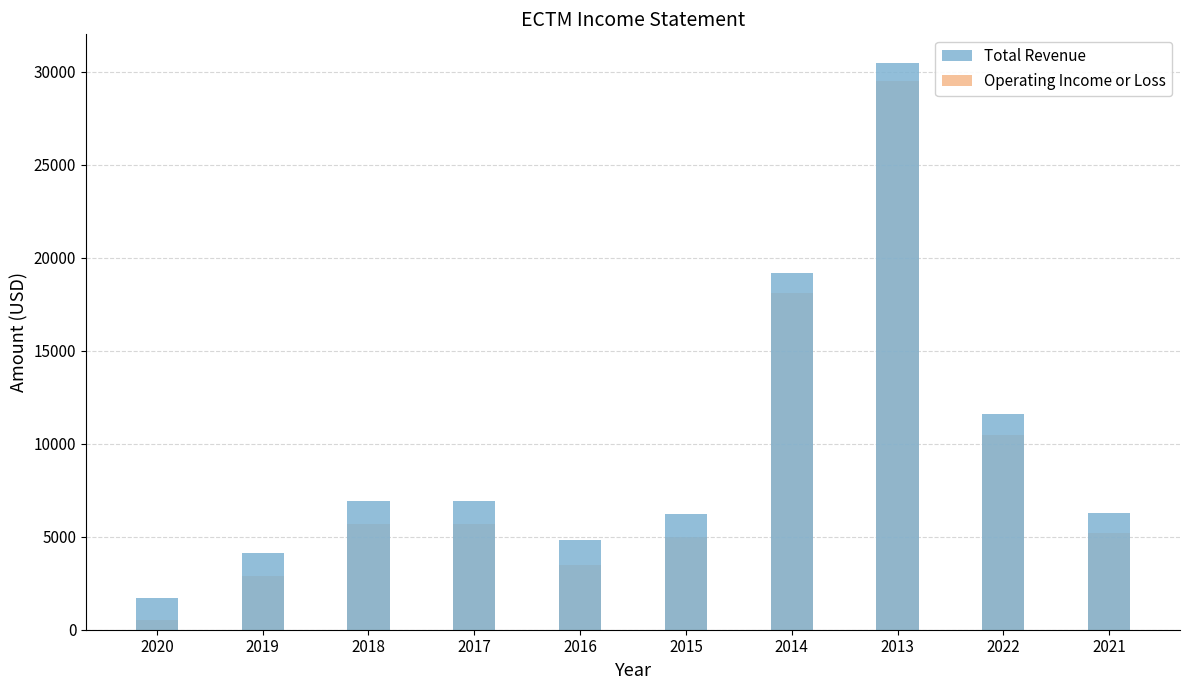

List the series in order of their peak value, lowest first.

Operating Income or Loss, Total Revenue